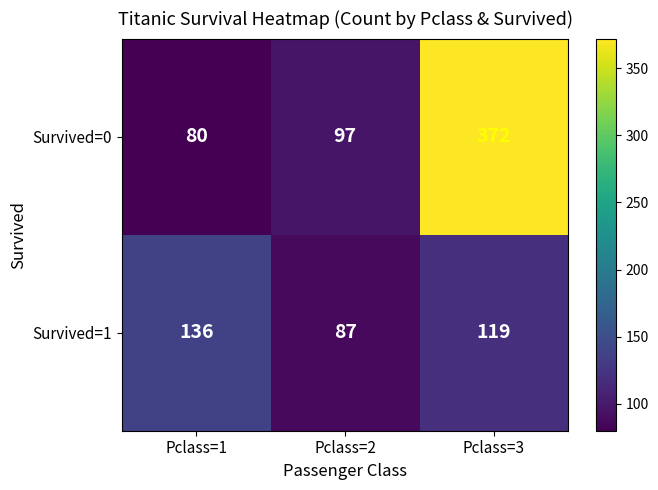

At which category is the sum across all series the highest?

Pclass=3